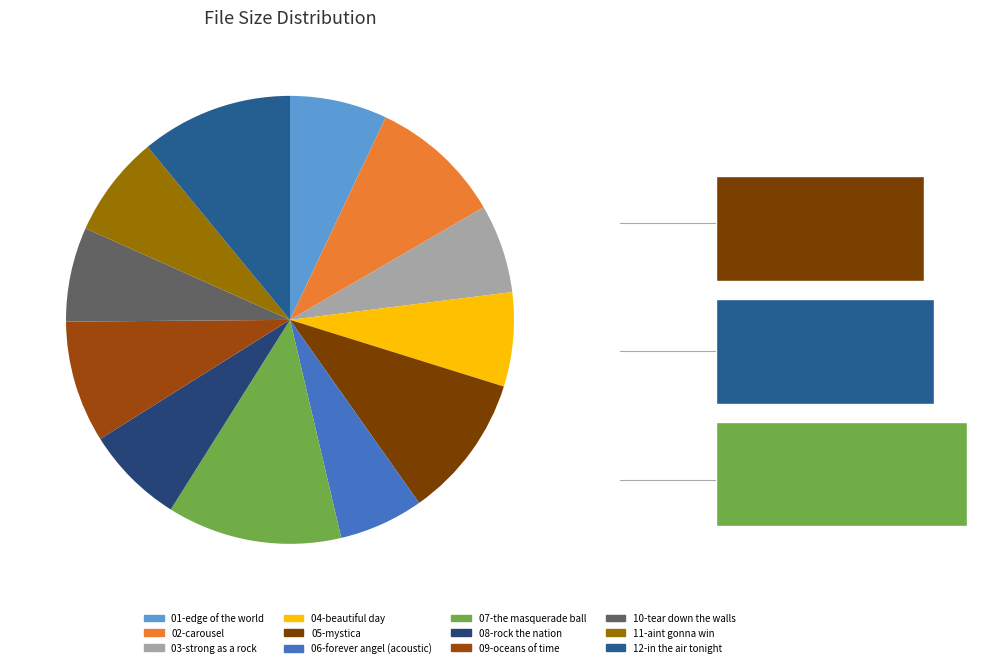

Combined, what portion of the pie is 02-carousel.mp3 and 03-strong_as_a_rock.mp3?

16.0%